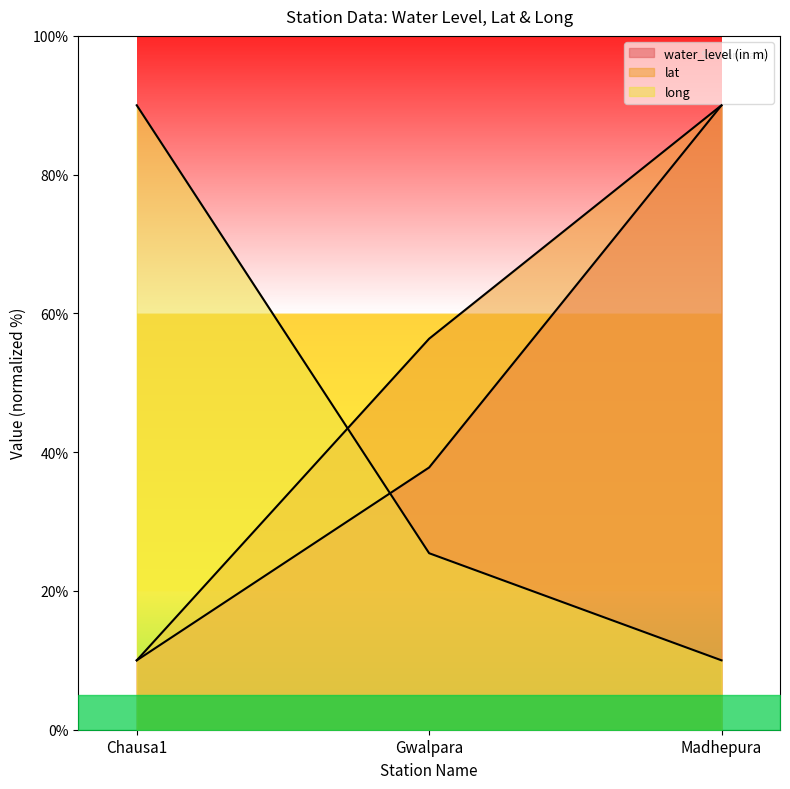

Count the number of data series in this chart.

3